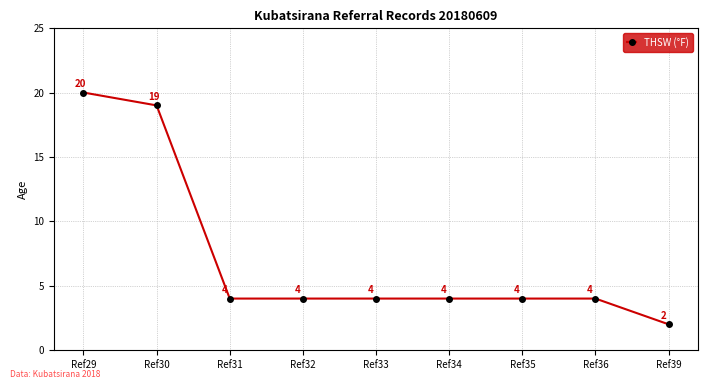

True or false: there are more than 2 points higher than both neighbors.

False